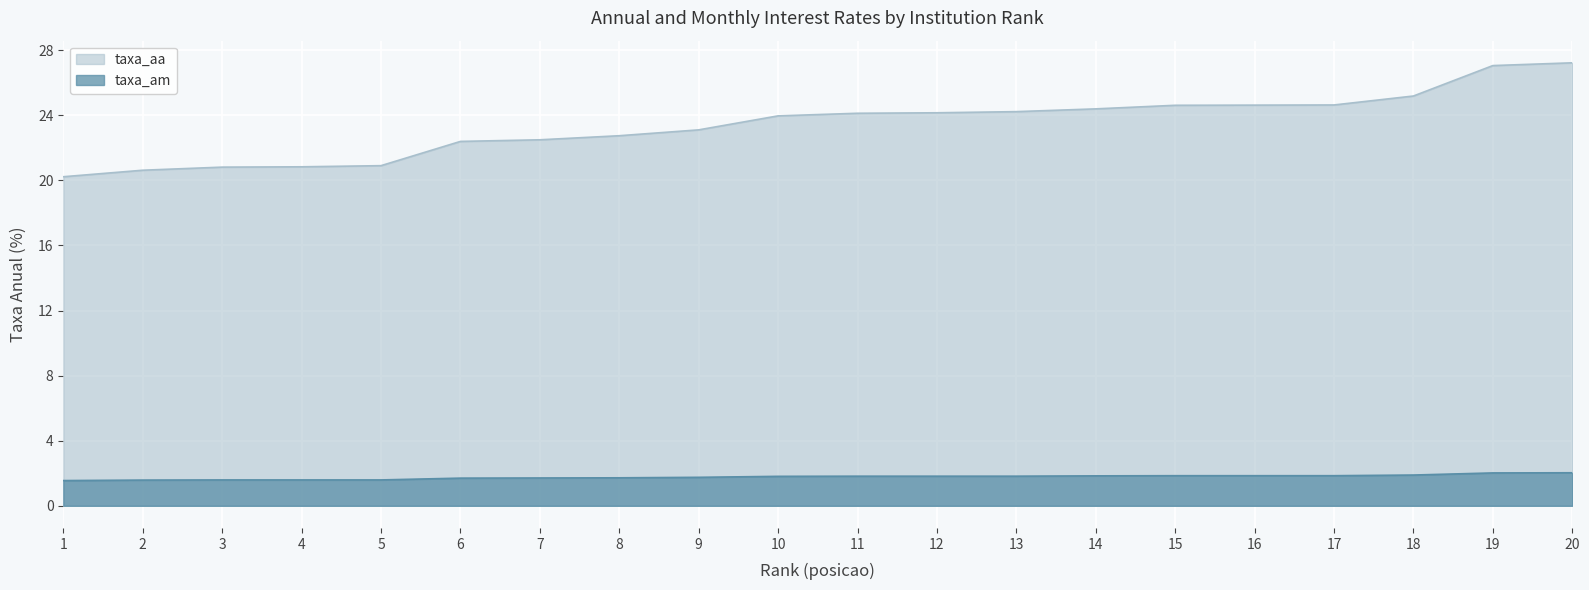

What is the approximate value of taxa_am at 2?

1.6